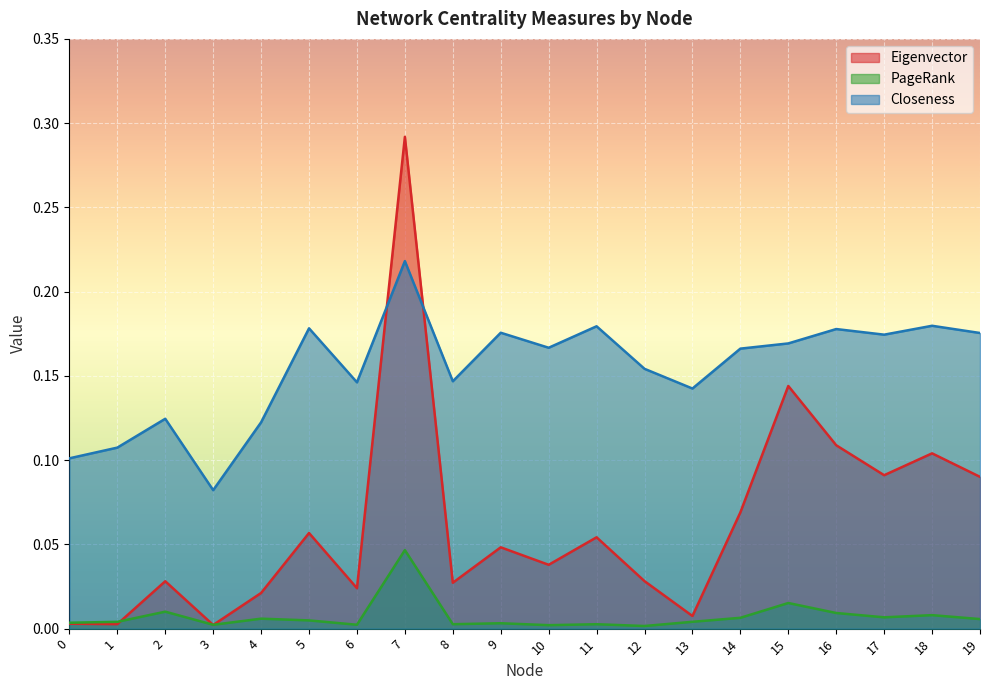

Rank the series by their average value, from lowest to highest.

PageRank, Eigenvector, Closeness